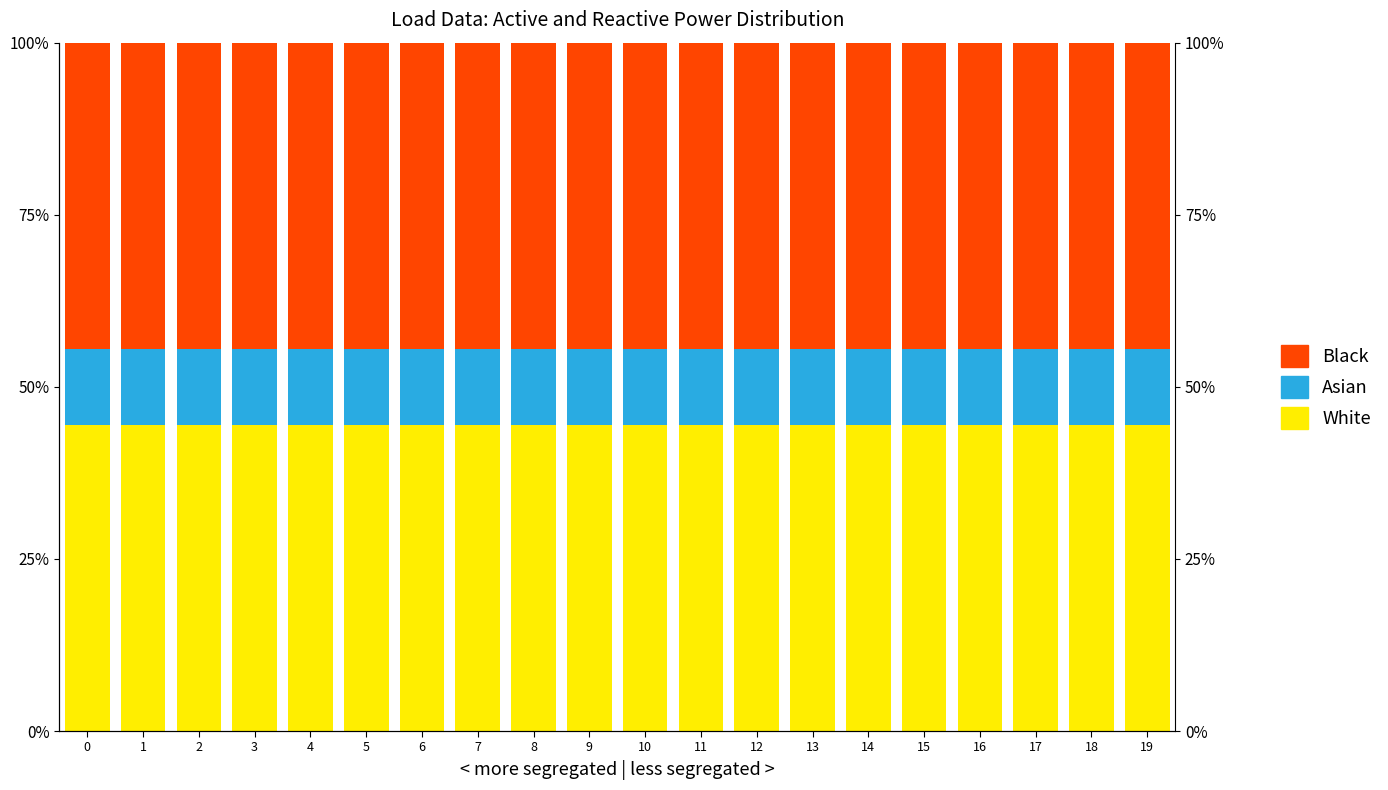

Where is Asian nearest to the value 11?

1